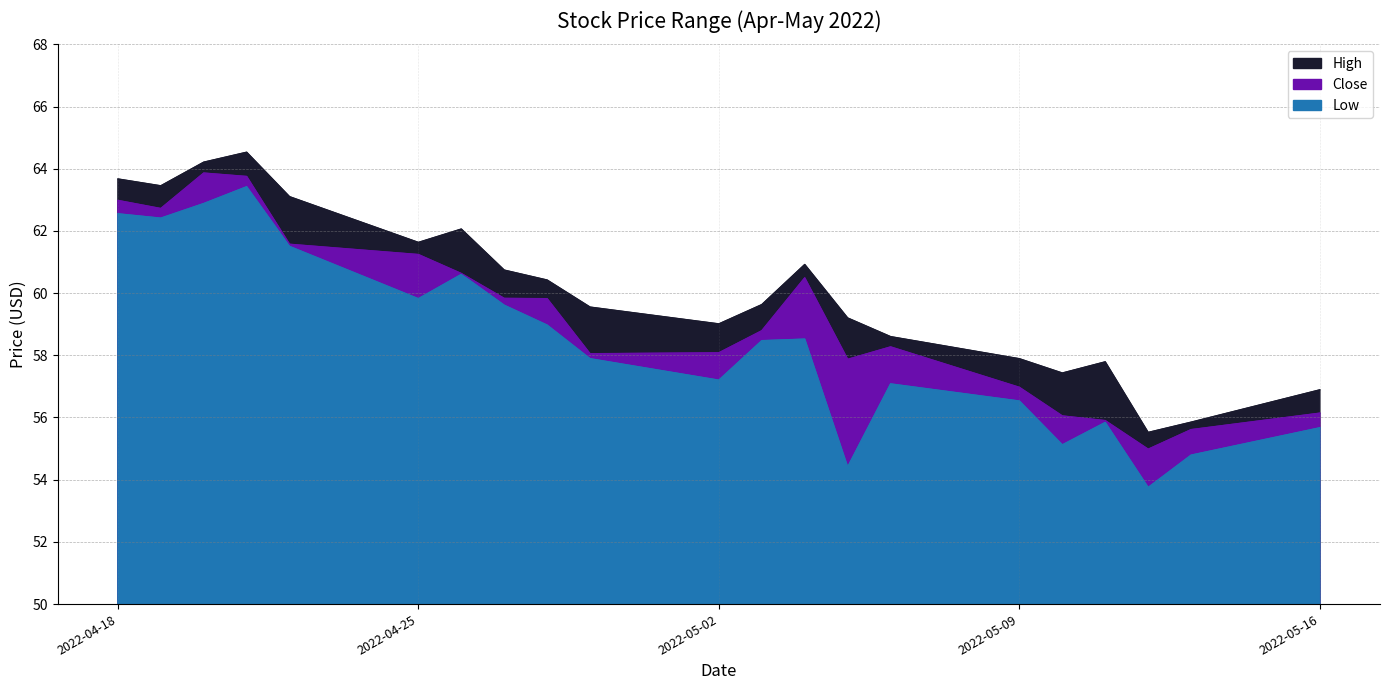

What are all the series names shown in the legend?

High, Close, Low